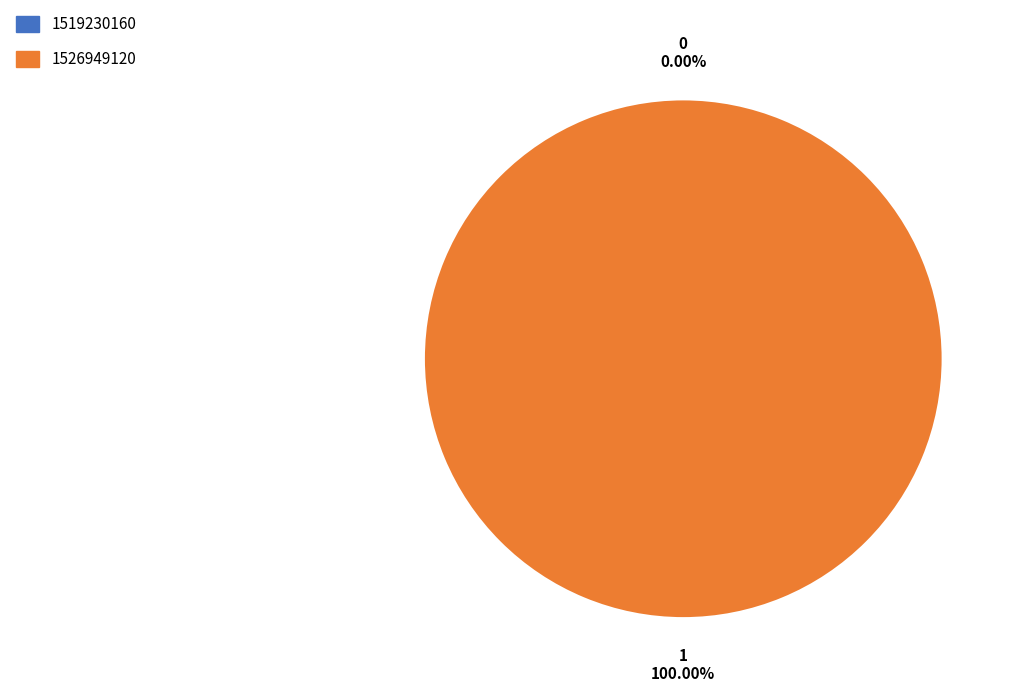

Combined, do 1519230160 and 1526949120 account for over 50%?

Yes